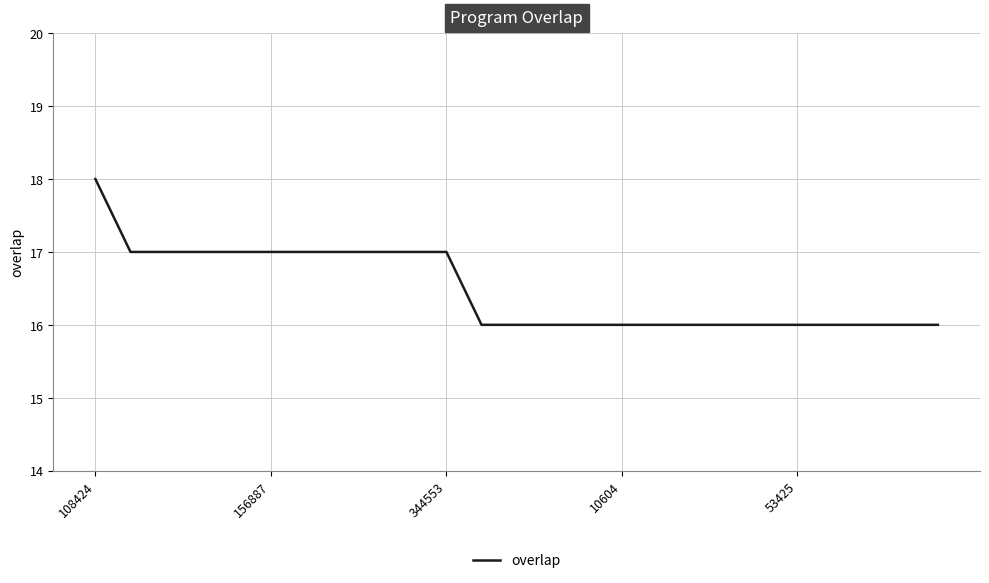

What is the sum of all values?

412